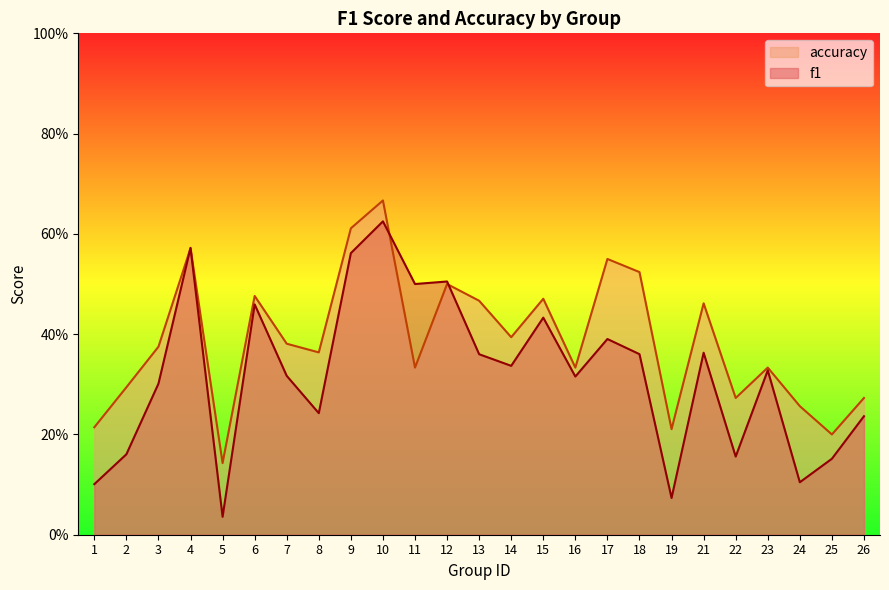

Rank the series at 3 from lowest to highest value.

f1, accuracy